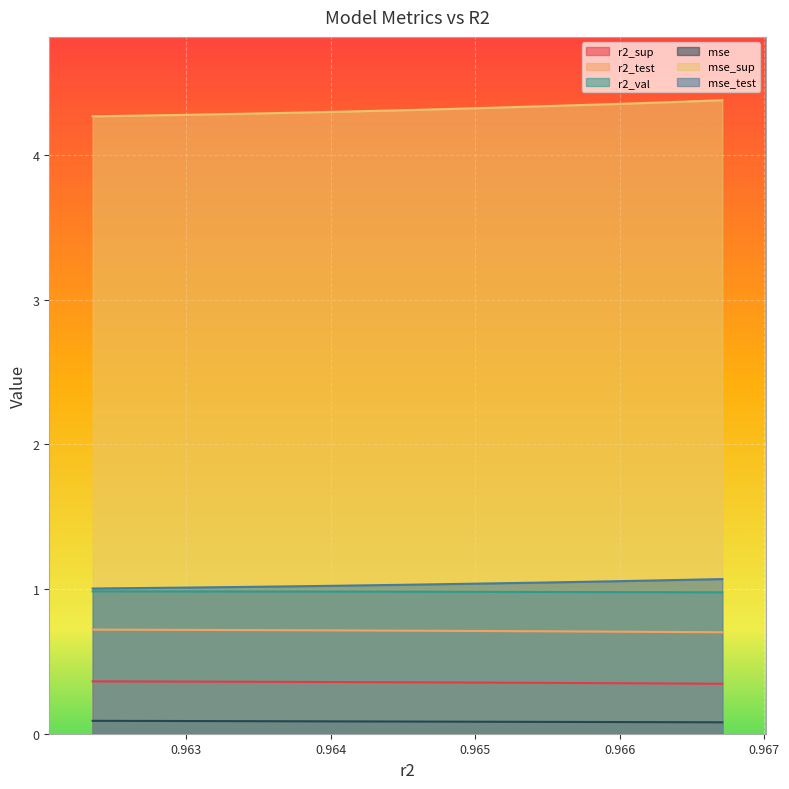

The r2_sup series shows 0.6 at 0.9659090962523371. True or false?

False